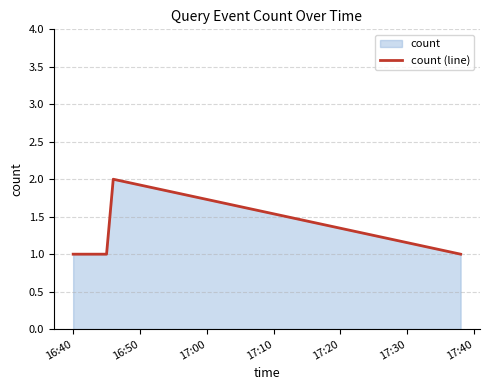

What is the sum of all values?

7